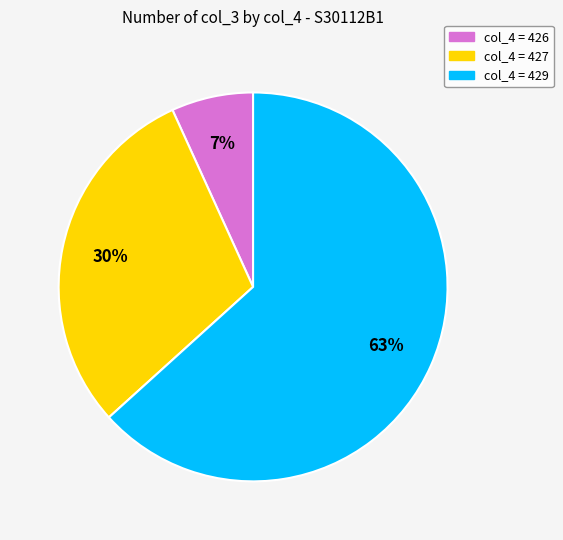

To the nearest percent, what is the average slice percentage?

33%